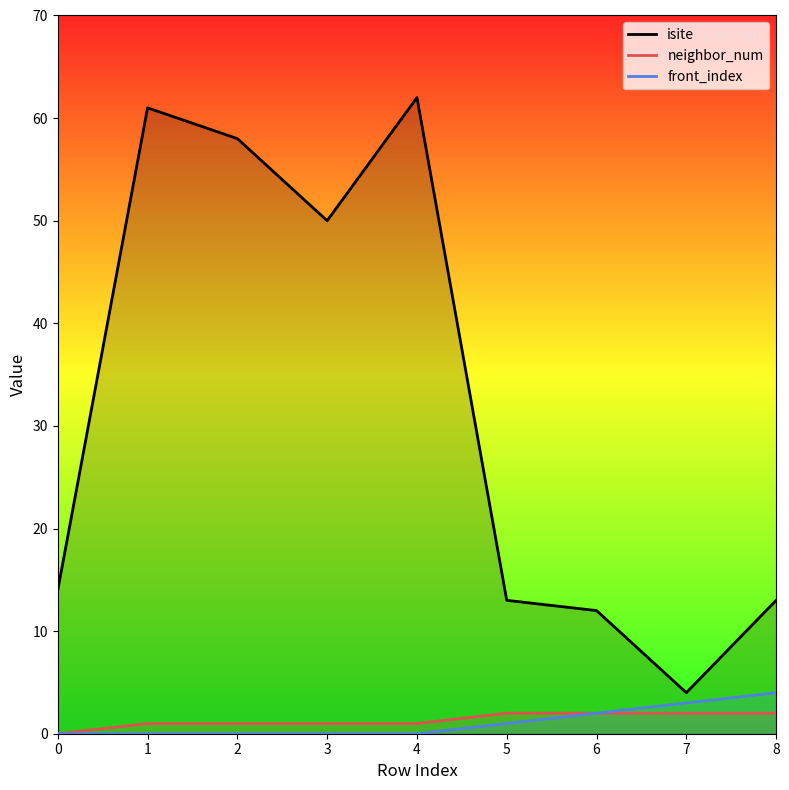

Reading left to right, transcribe all the data shown in this chart.

isite: 14	61	58	50	62	13	12	4	13
neighbor_num: 0	1	1	1	1	2	2	2	2
front_index: 0	0	0	0	0	1	2	3	4